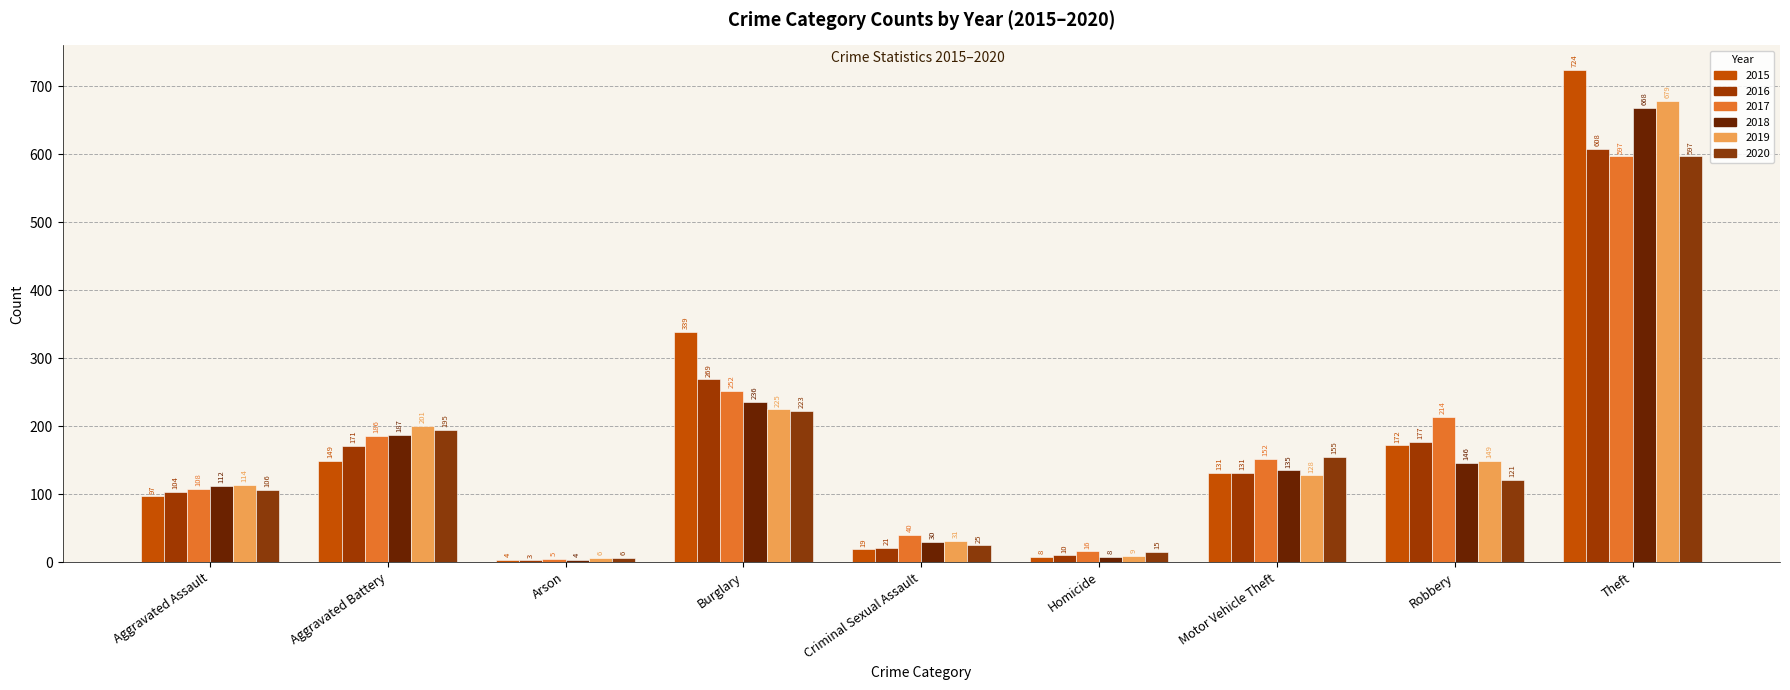

Does the chart contain stacked bars?

No